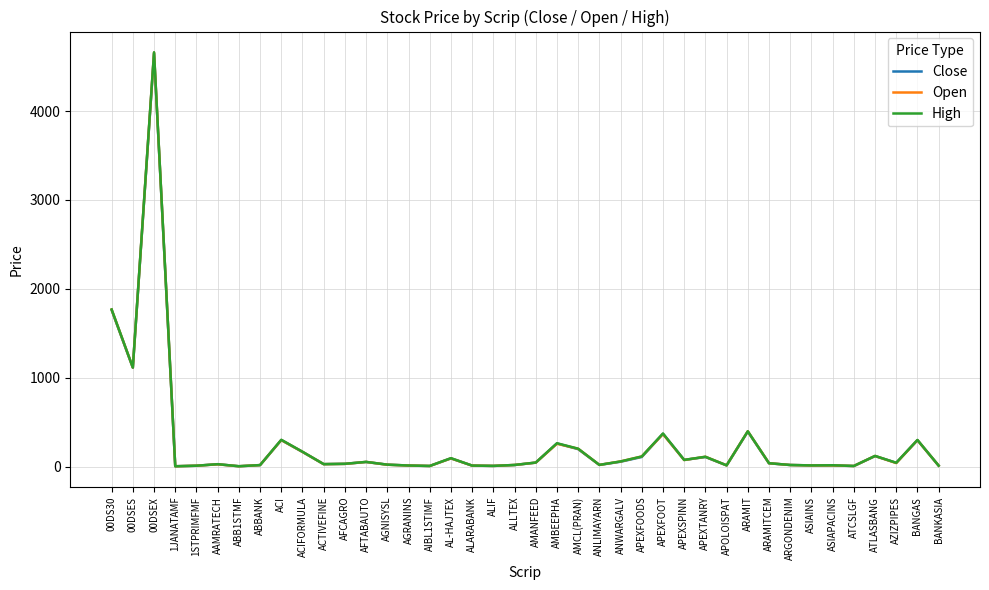

What position from the right is AMANFEED?

20